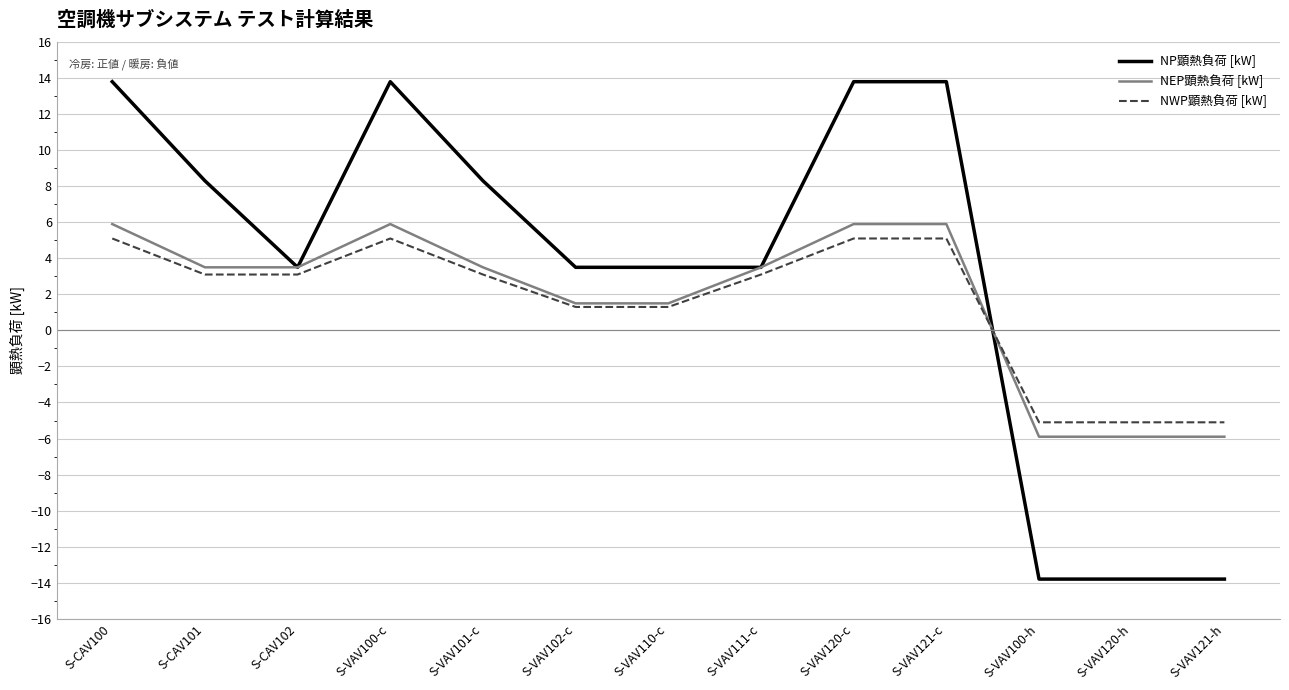

What is the lowest value of the NEP顕熱負荷 [kW] series?

-5.9